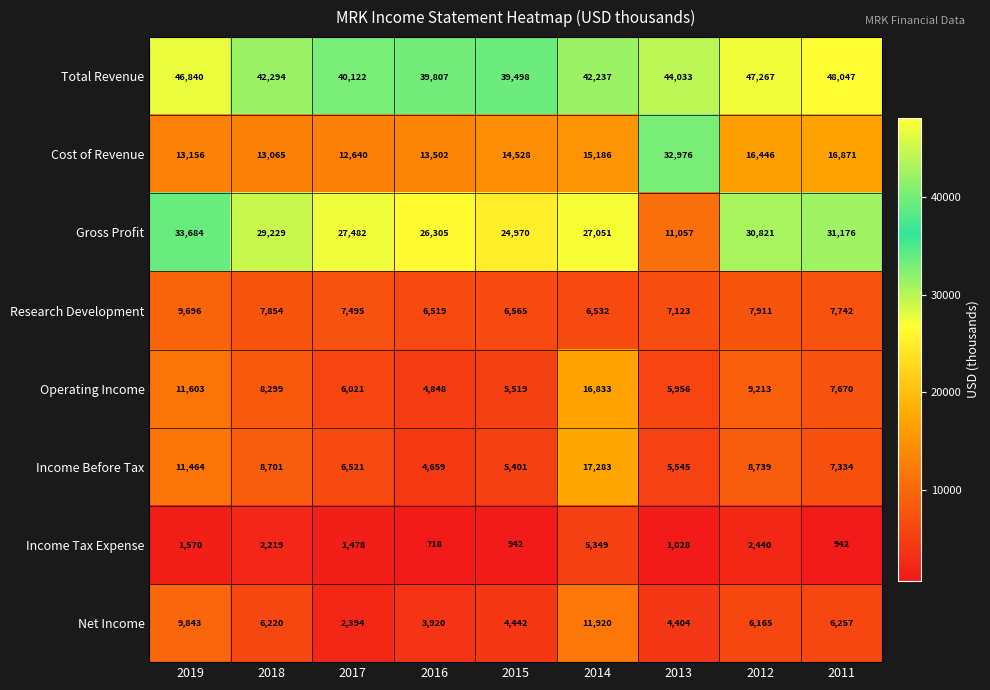

What is the difference between the highest and lowest values at 2019?

45270